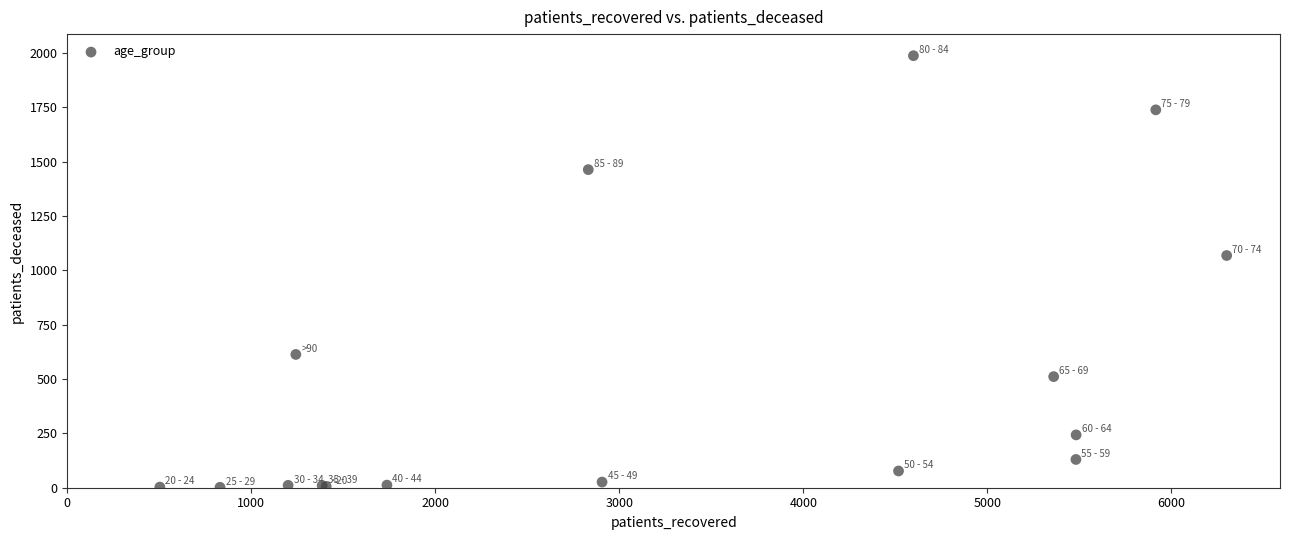

What Y value in the scatter plot is closest to 994?

1068